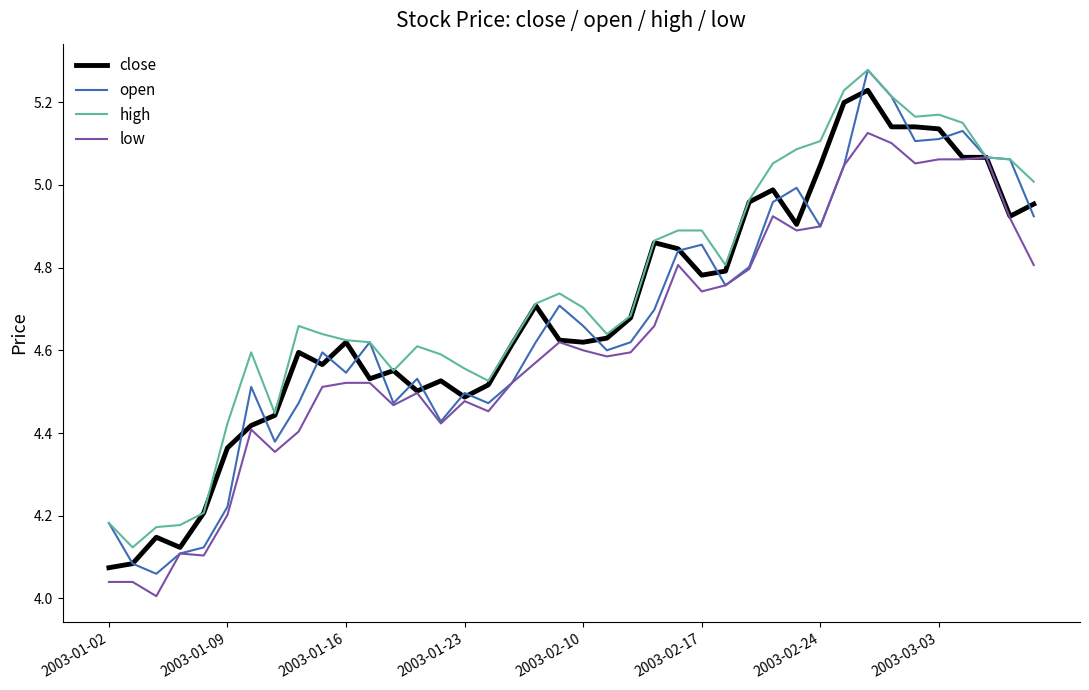

Which series has the largest range (max minus min)?

open